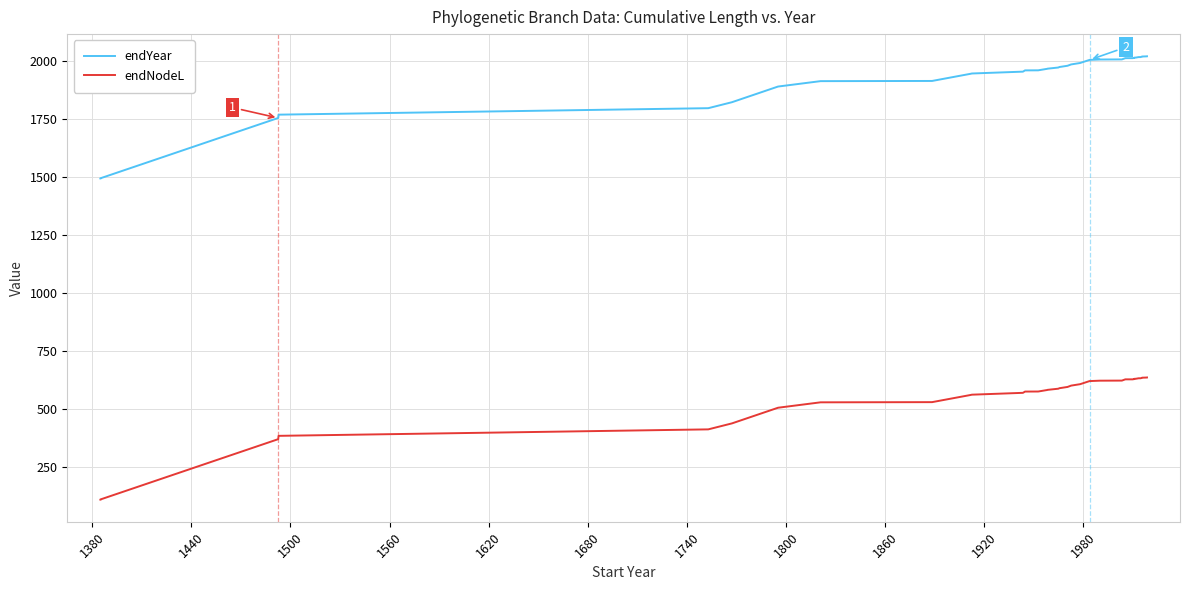

Is the value of endYear at 2040 greater than the value of endNodeL at 28?

Yes